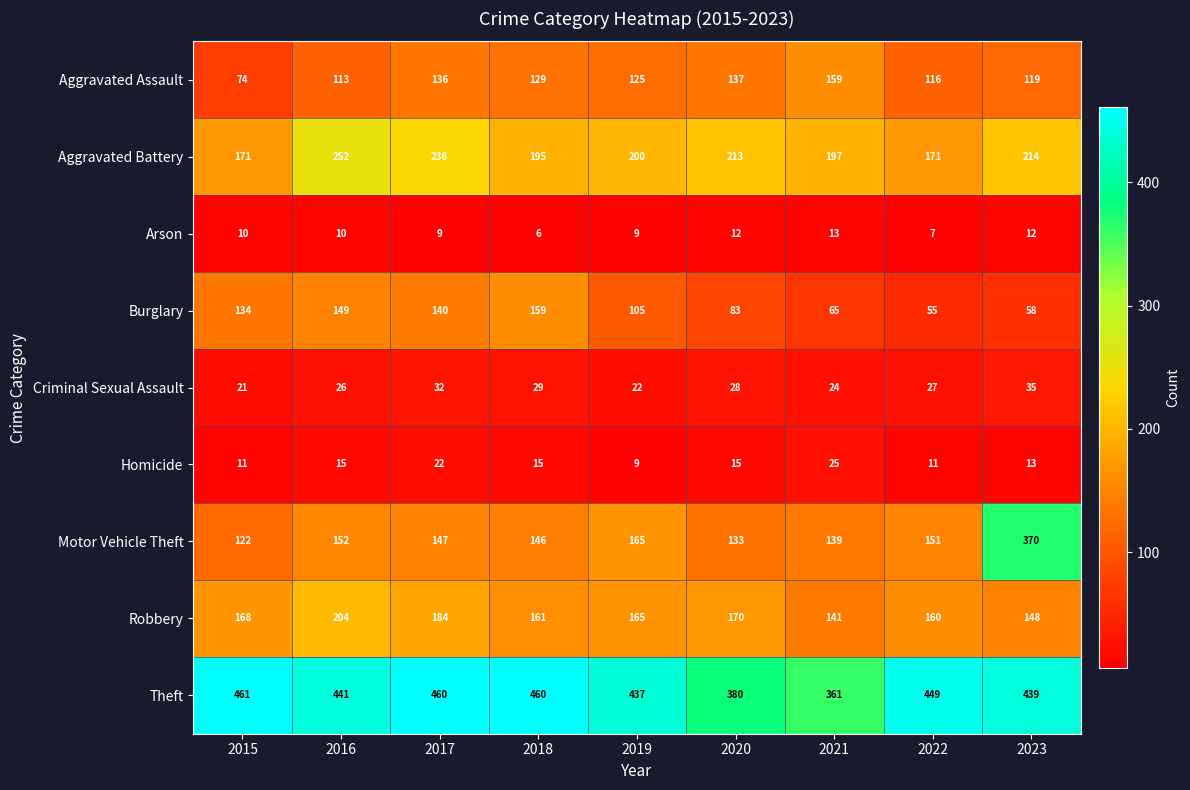

Read the Robbery value at 2017.

184